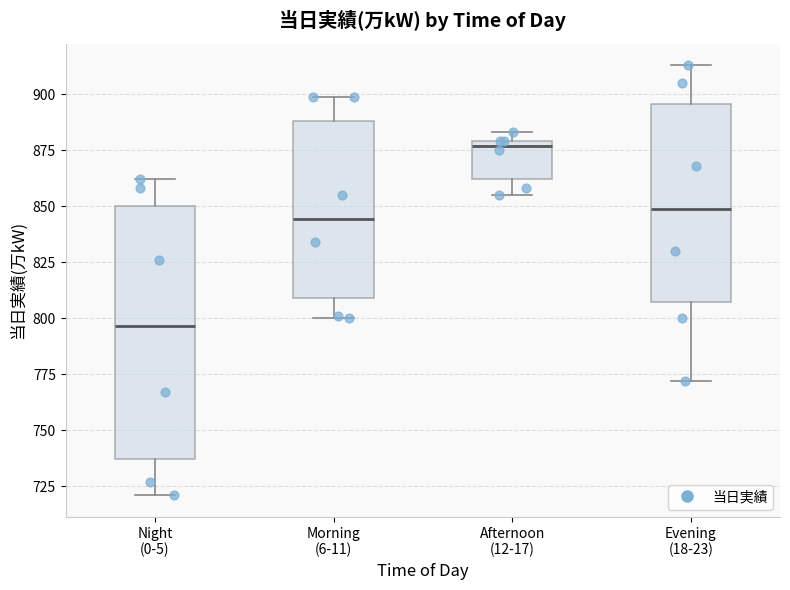

Which box's median line is the lowest?

Night (0-5)